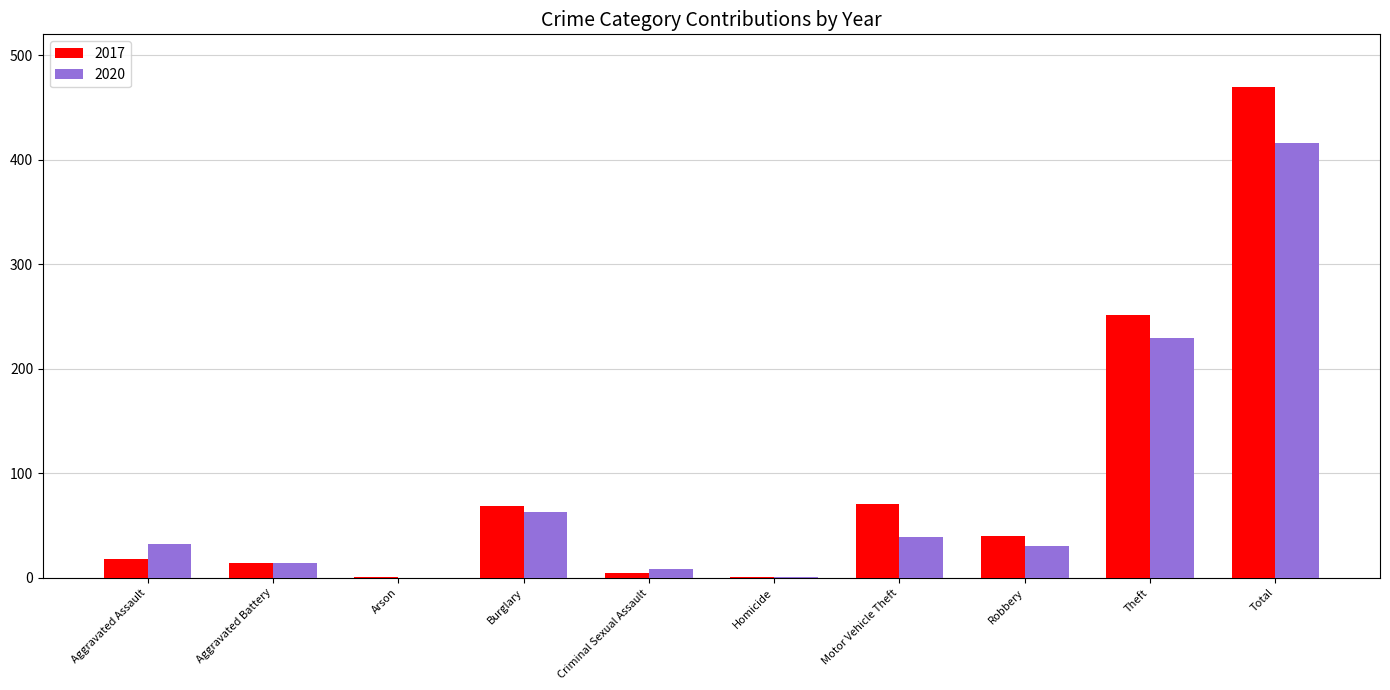

The 2017 series shows 69 at Burglary. True or false?

True